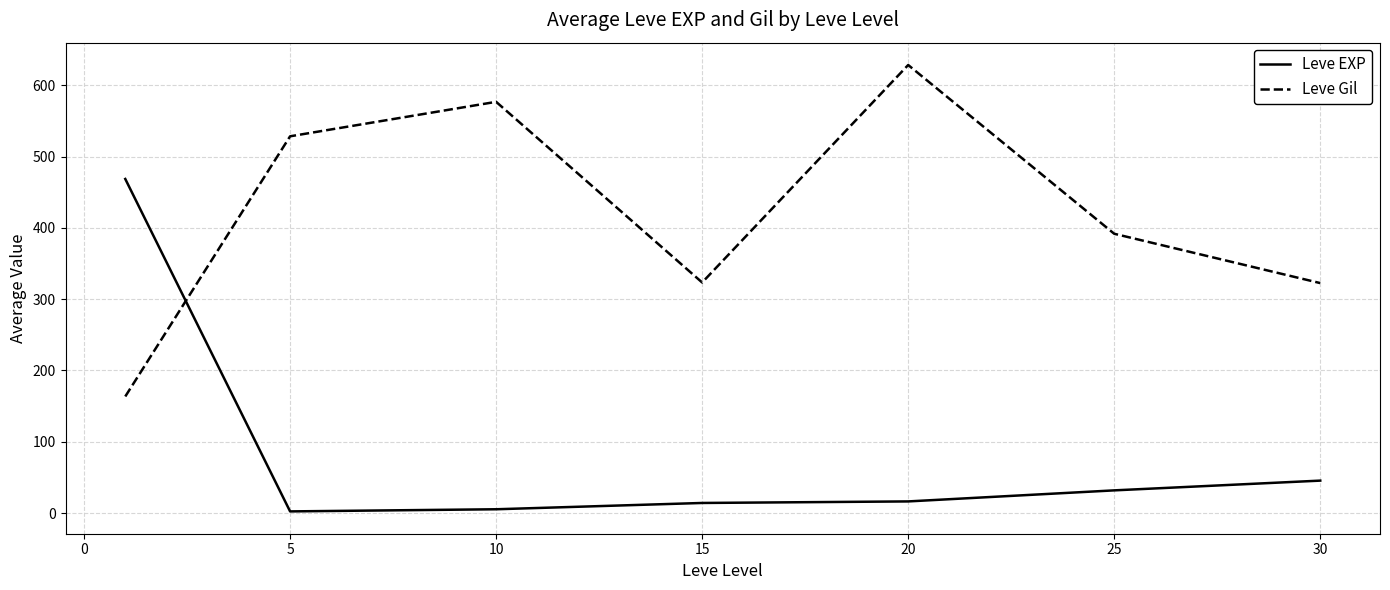

What is the minimum value for Leve Gil?

163.5